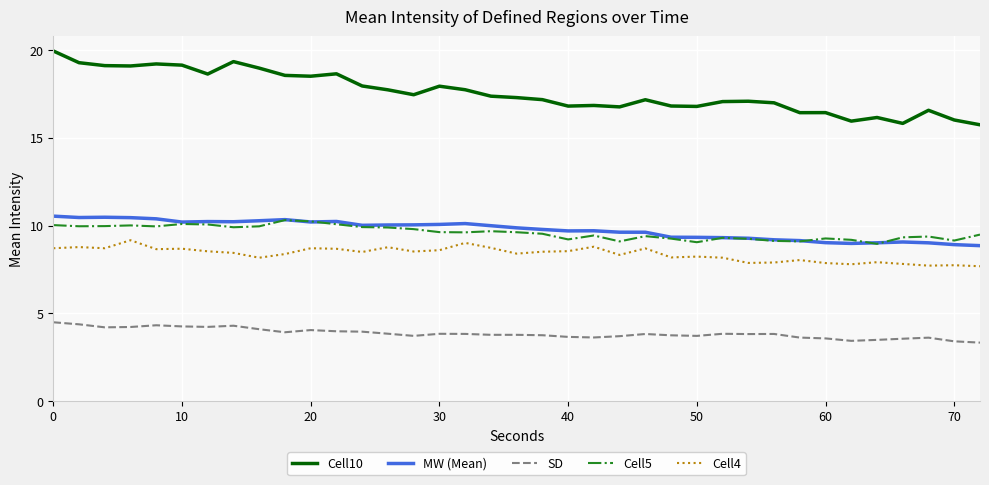

Rank the series by their maximum value, from highest to lowest.

Cell10, MW (Mean), Cell5, Cell4, SD